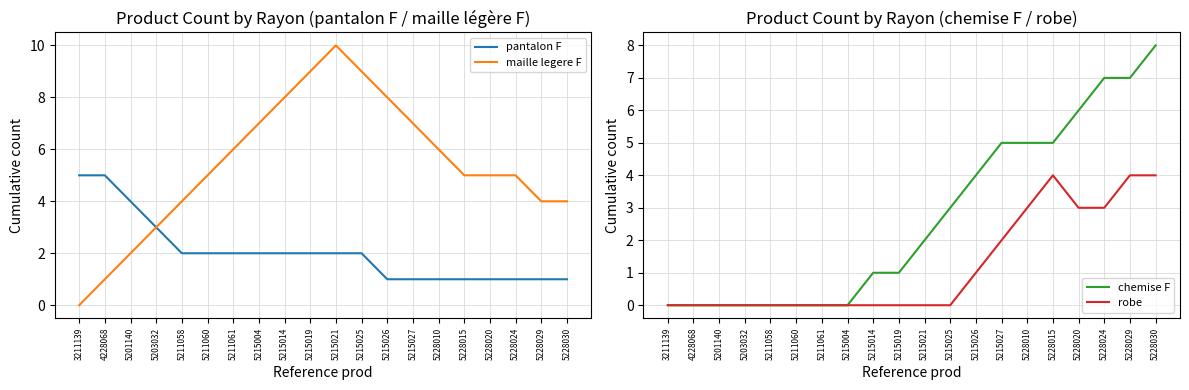

The pantalon F series shows 2 at 5215021. True or false?

True